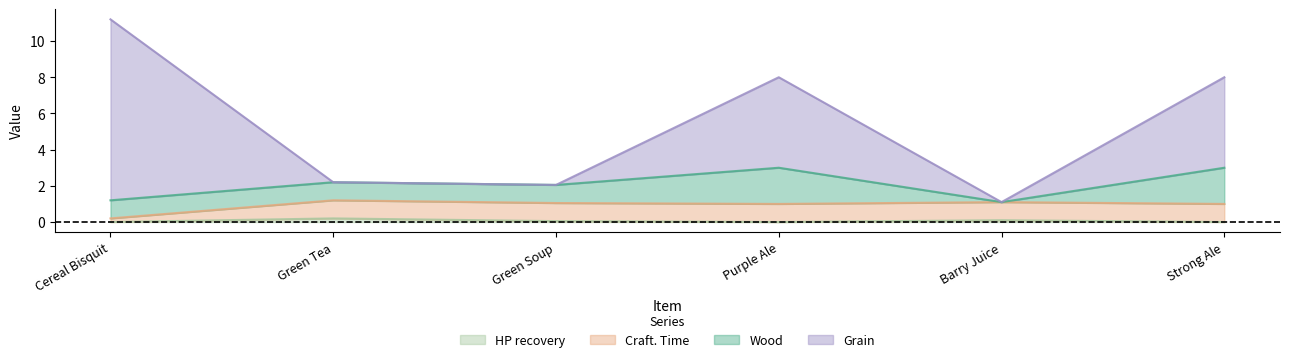

What is the value of the Grain point at the 5th from the left?

1.1